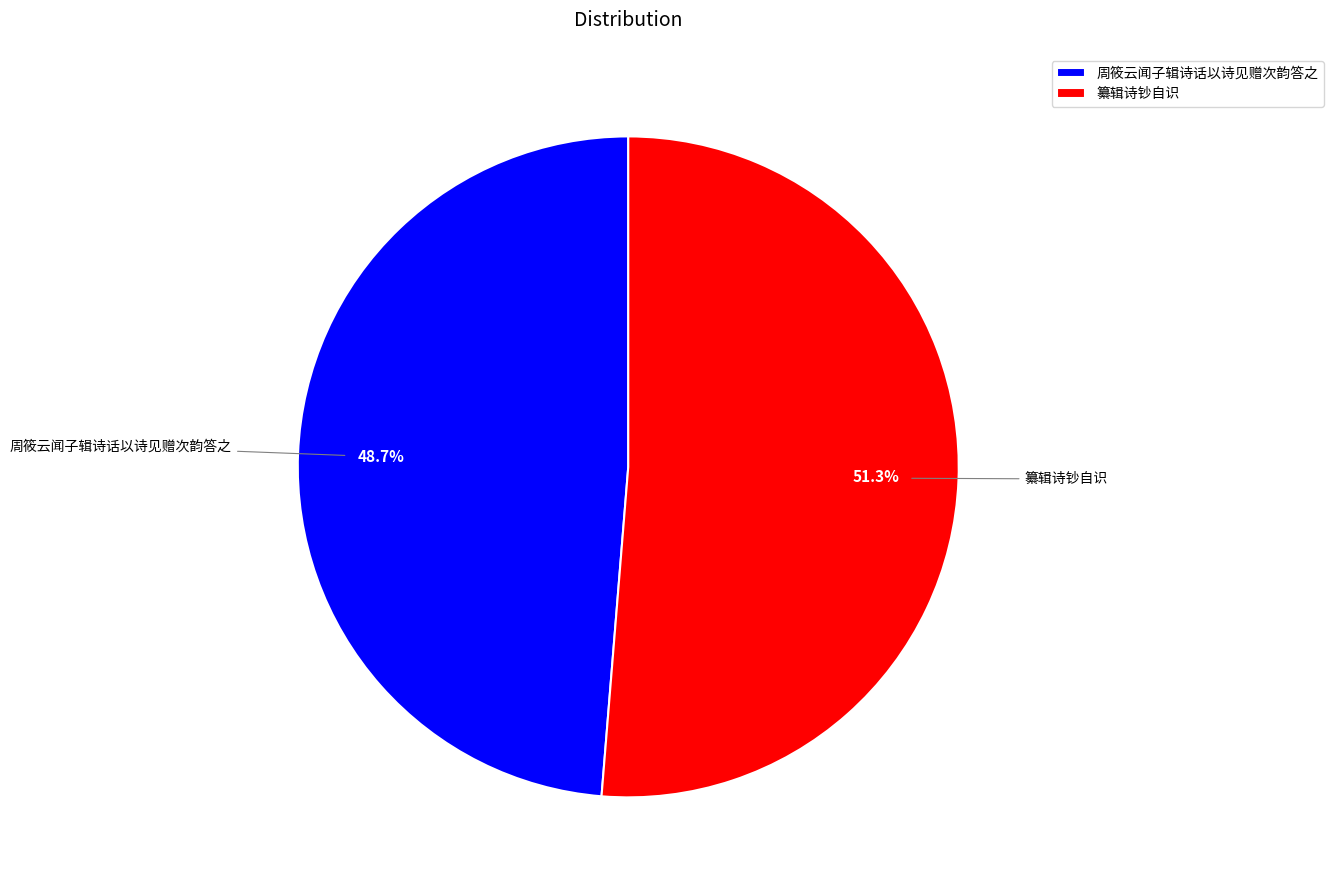

Rank the categories by value from highest to lowest.

纂辑诗钞自识, 周筱云闻子辑诗话以诗见赠次韵答之